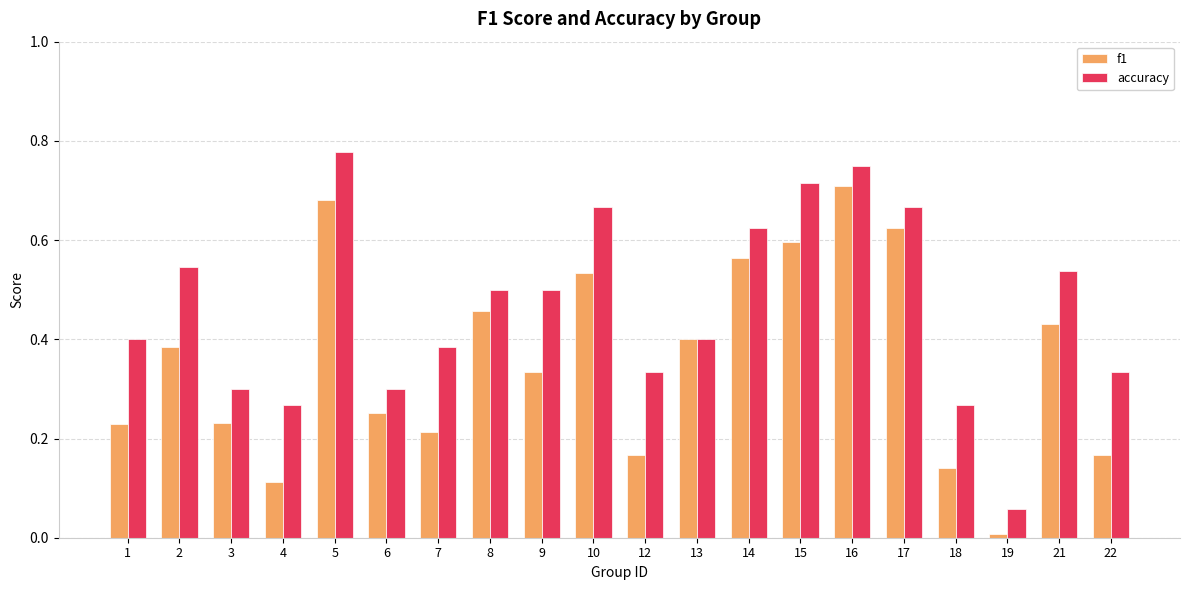

What are all the series names shown in the legend?

f1, accuracy